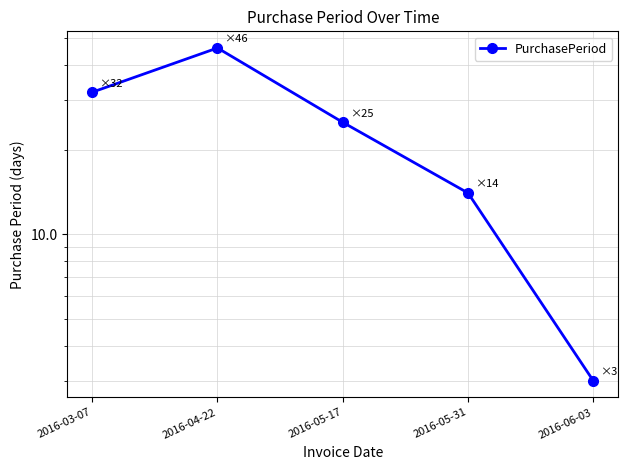

How many distinct data groups are displayed?

1